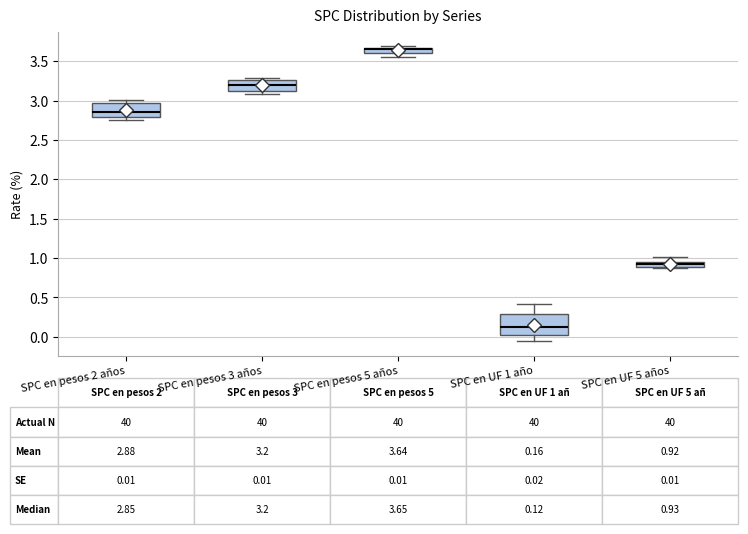

Which box's median line is the lowest?

SPC en UF 1 año